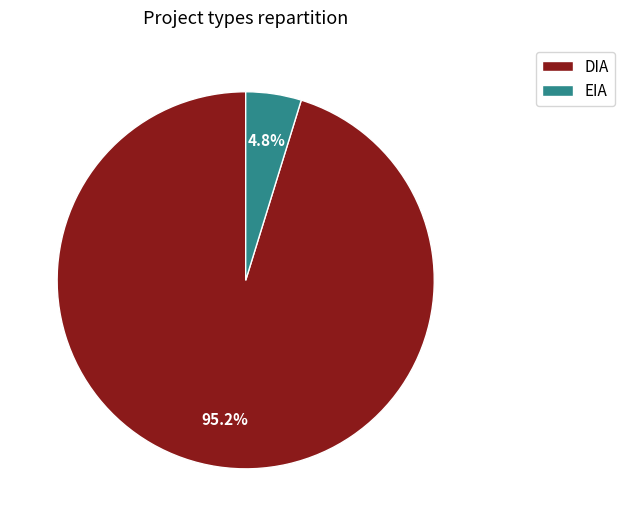

The EIA slice represents 5% of the pie. True or false?

True